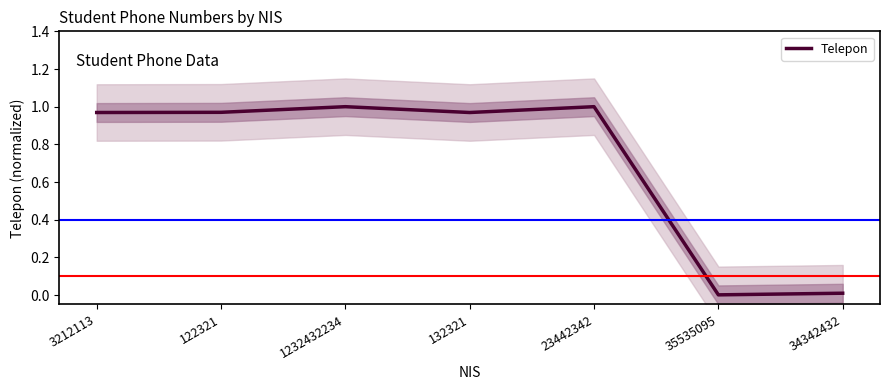

Which has a higher value, 35535095 or 1232432234?

1232432234